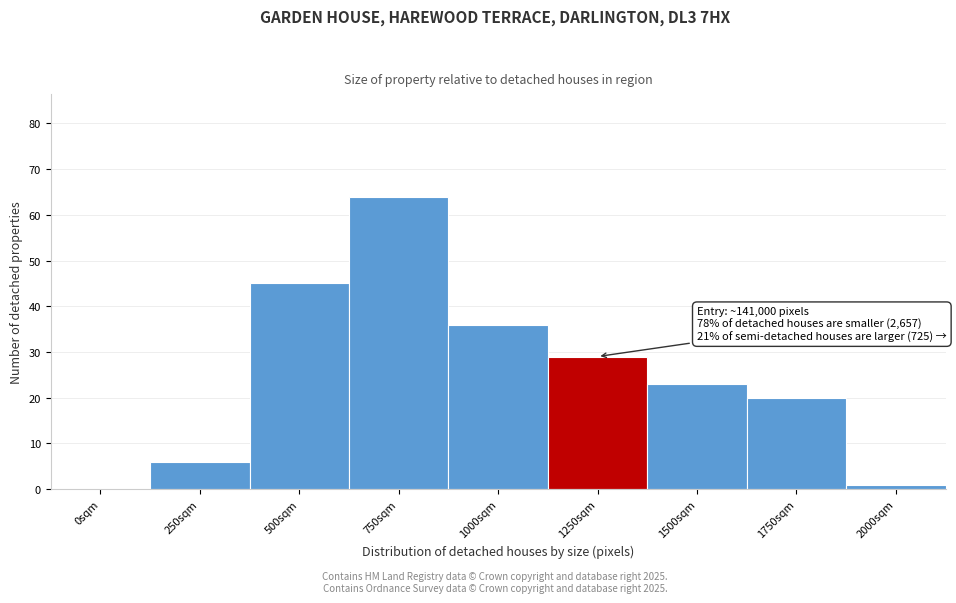

Reading left to right, what are all the values shown in this chart?

0sqm=0	250sqm=6	500sqm=45	750sqm=64	1000sqm=36	1250sqm=29	1500sqm=23	1750sqm=20	2000sqm=1